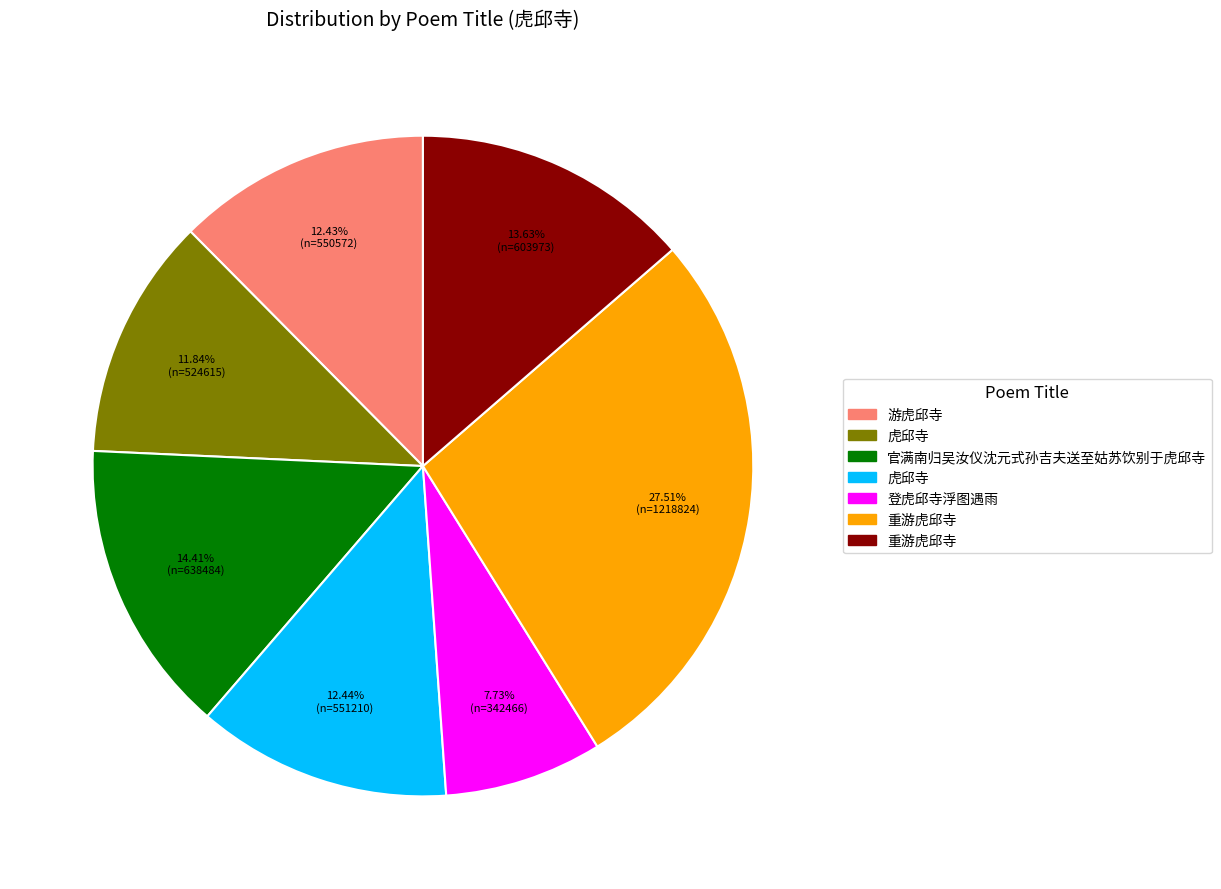

Is there a majority slice in this chart?

No